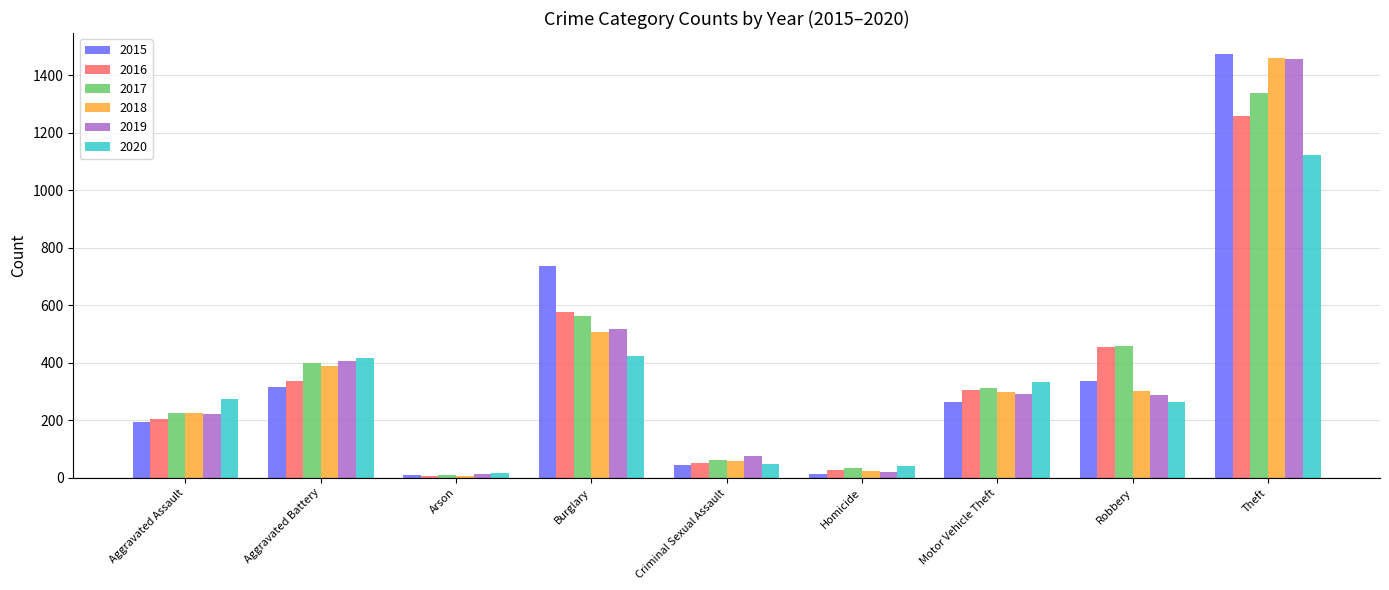

What is the difference between the maximum and minimum values in the 2018 series?

1454